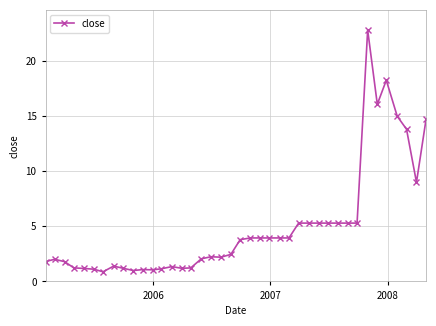

How many distinct data groups are displayed?

1